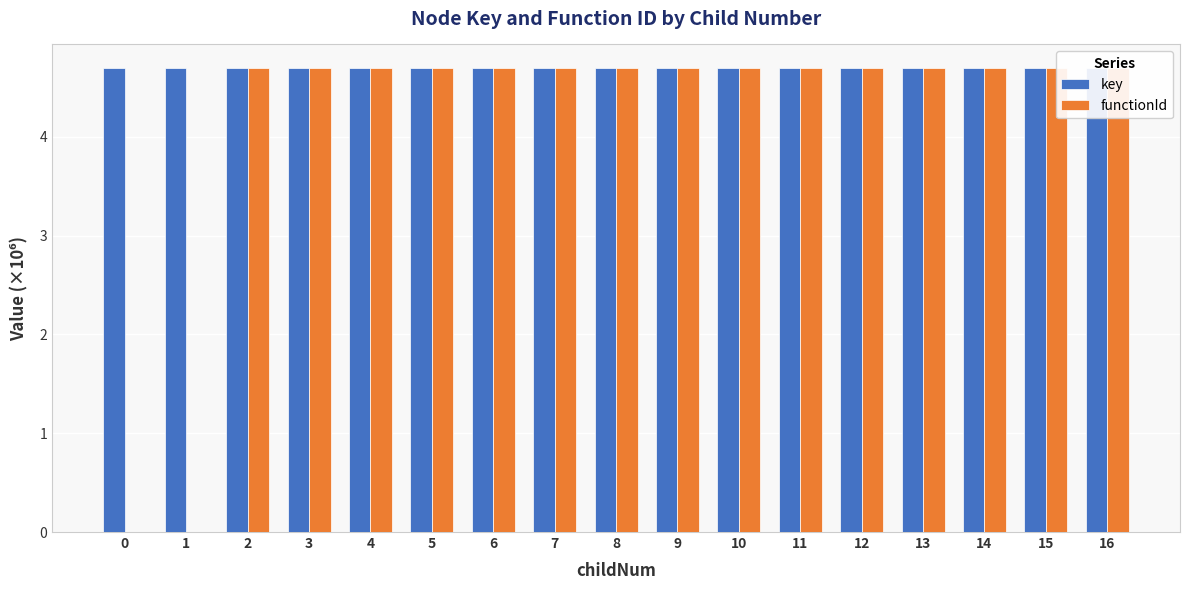

At which label does functionId reach its peak?

2